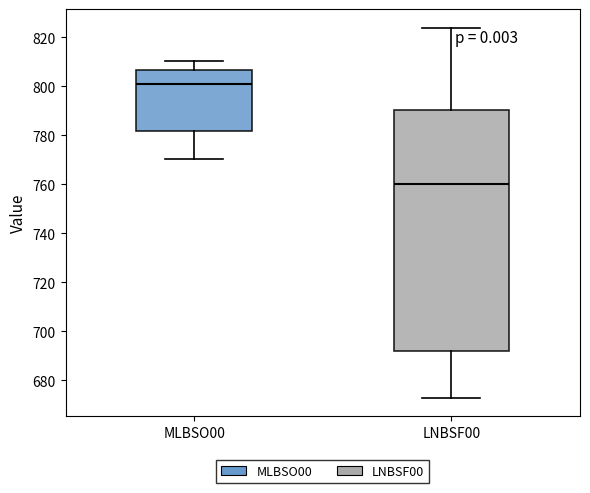

Reading left to right, read every box against the y-axis: the position of its median line, the range the box covers, and the ends of its whiskers. The values are not printed on the chart, so give them approximately, as read against the axis.

MLBSO00: median 800, box 782 to 806, whiskers 770 to 810
LNBSF00: median 760, box 692 to 790, whiskers 674 to 824